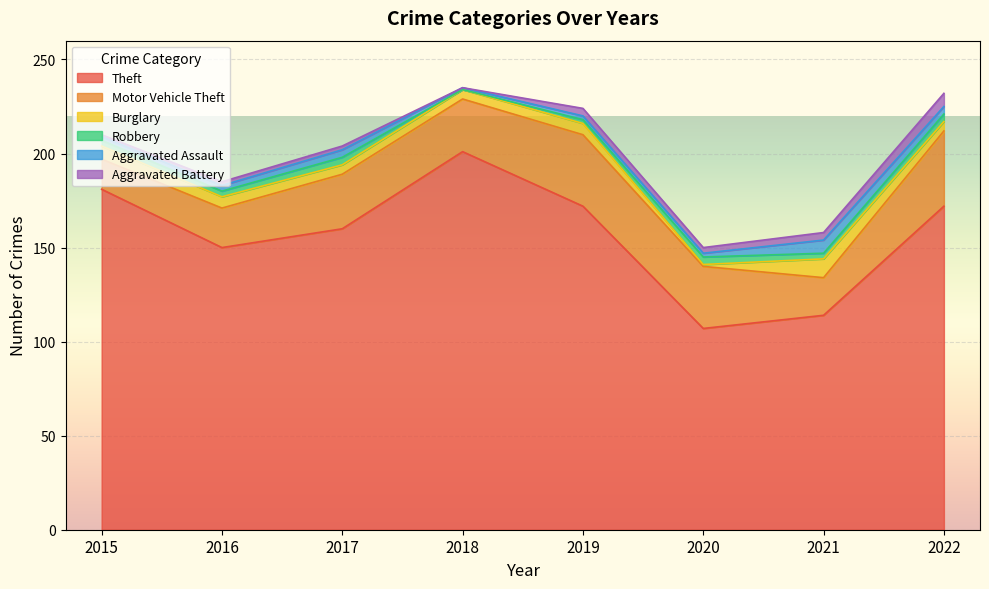

Which series has the largest total across all categories?

Theft